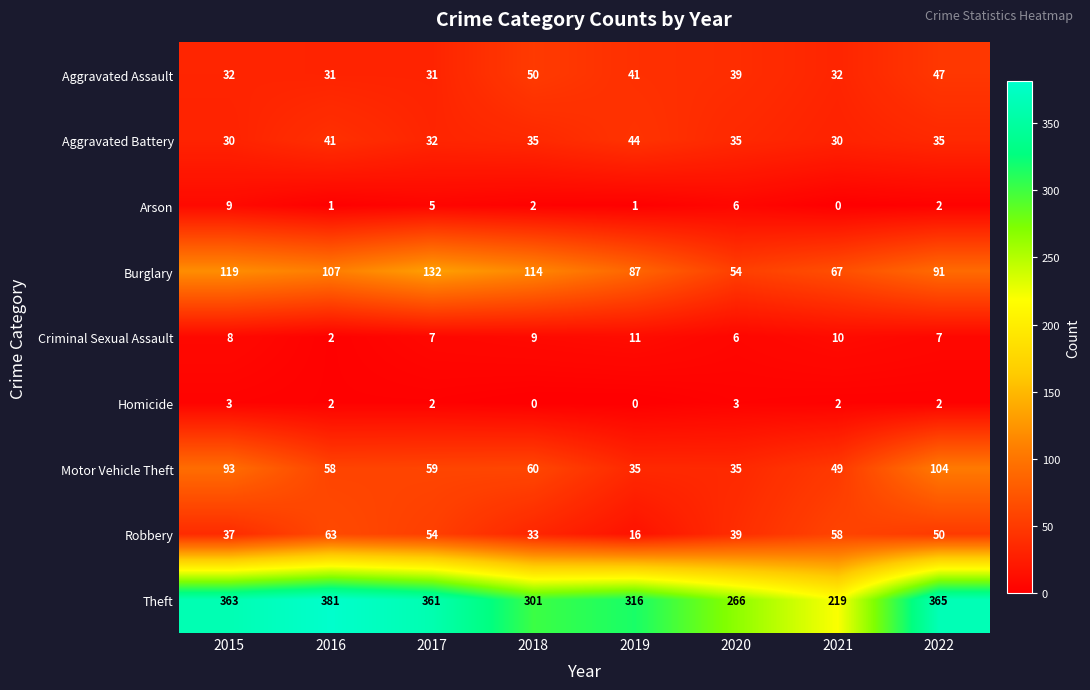

What is the difference between the maximum and minimum values in the Arson series?

9